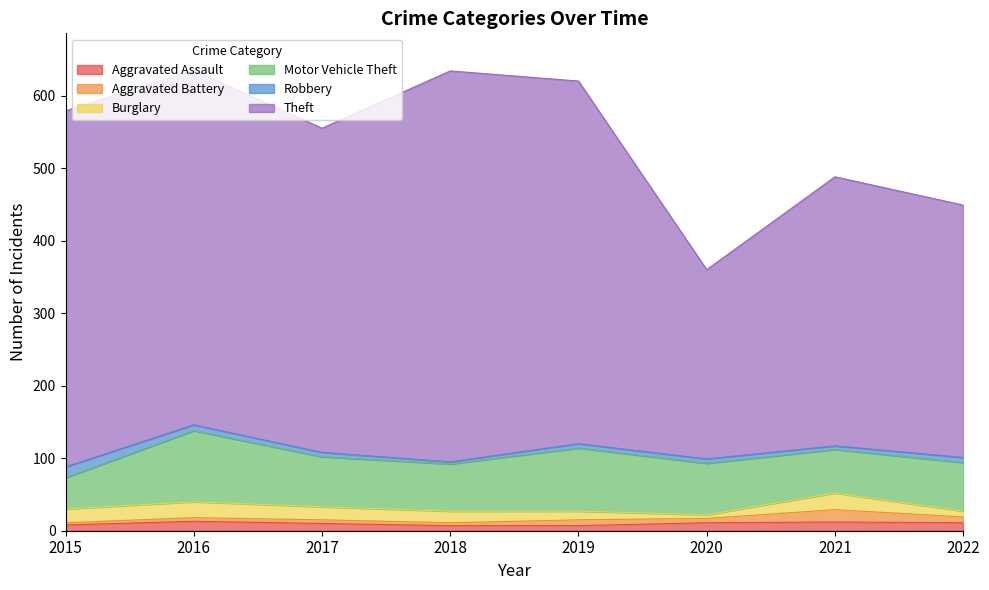

At which label does Robbery reach its peak?

2015